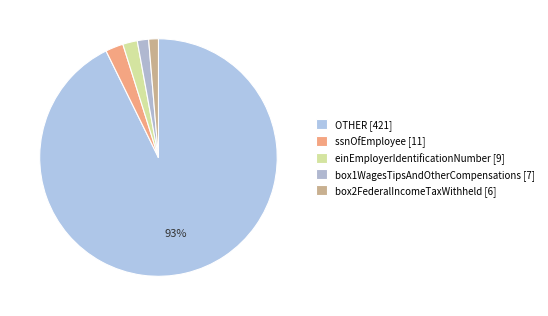

Between ssnOfEmployee and box2FederalIncomeTaxWithheld, which is larger?

ssnOfEmployee